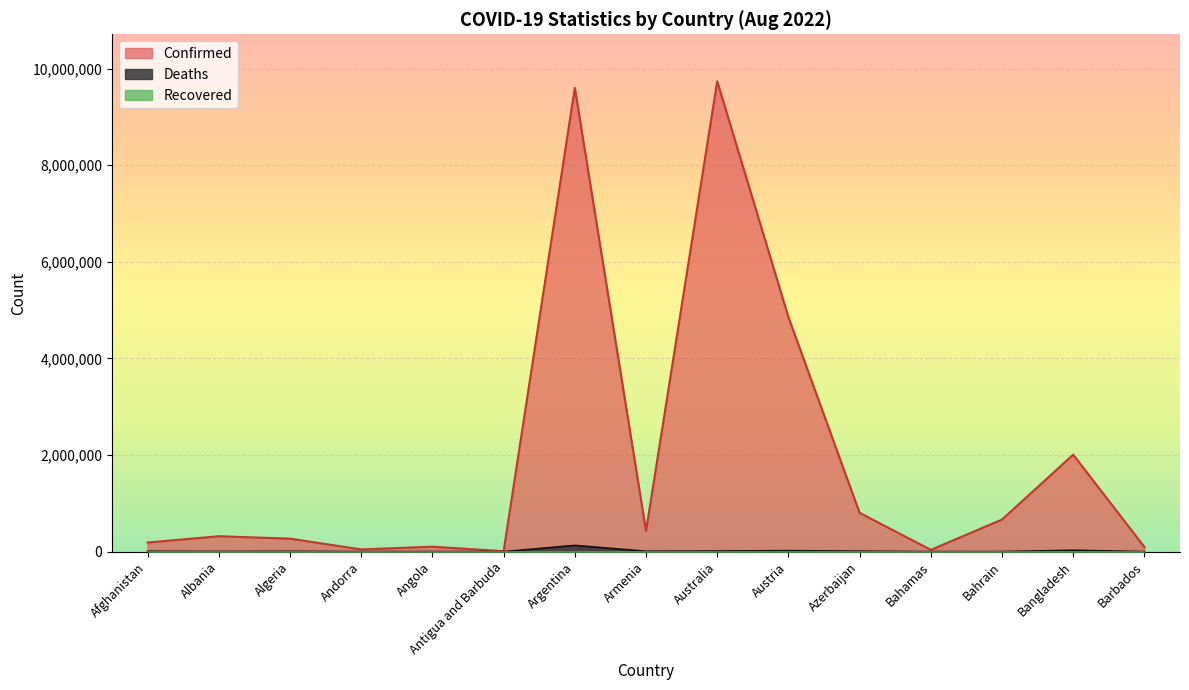

What is the greatest value displayed?

9737319